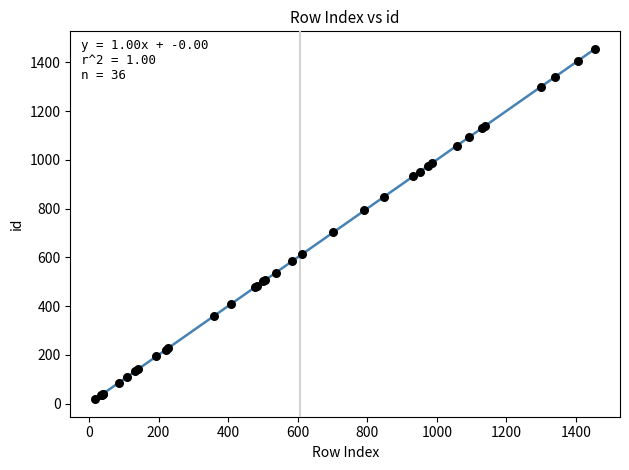

What Y value in the scatter plot is closest to 736?

703